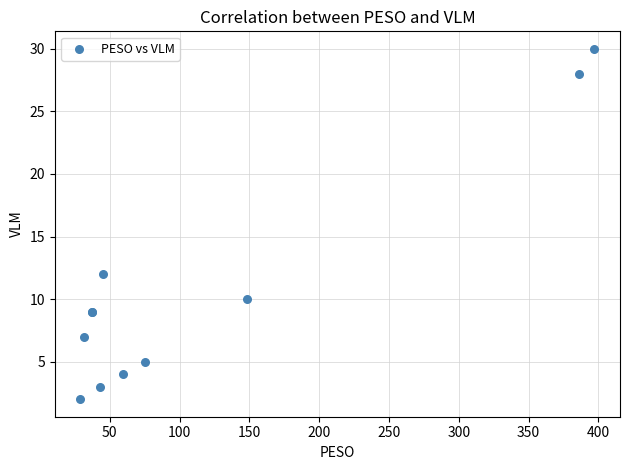

What Y value in the scatter plot is closest to 16?

12